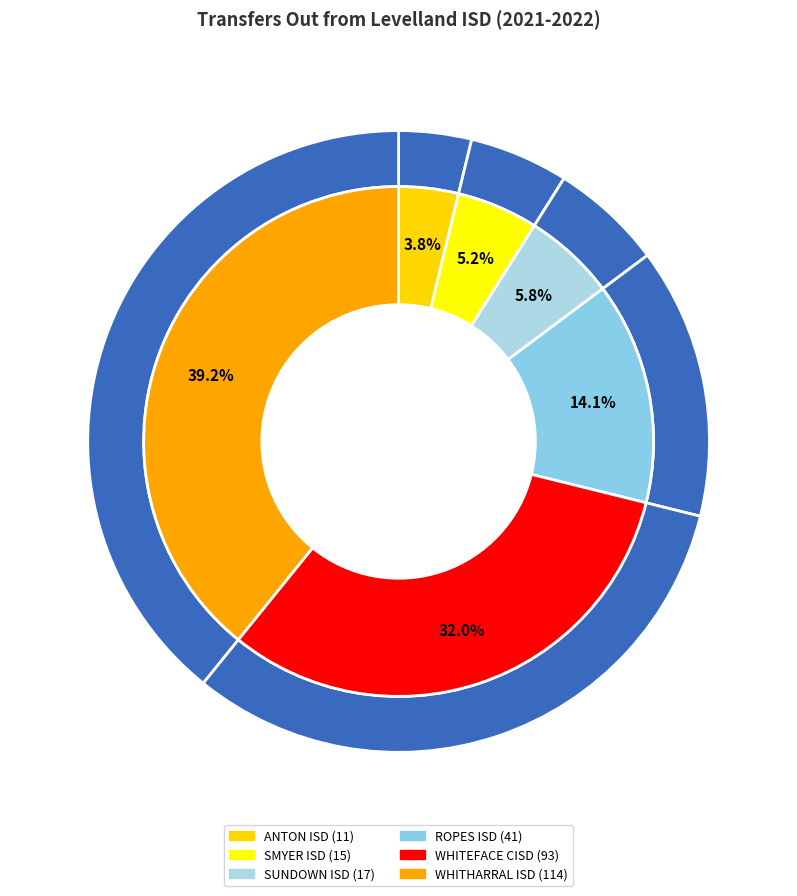

To the nearest percent, what is the combined percentage of ROPES ISD and ANTON ISD?

18%